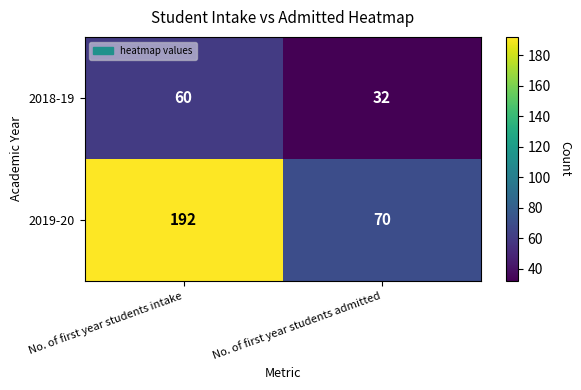

Is it true that 2019-20 equals 124 at No. of first year students admitted?

False